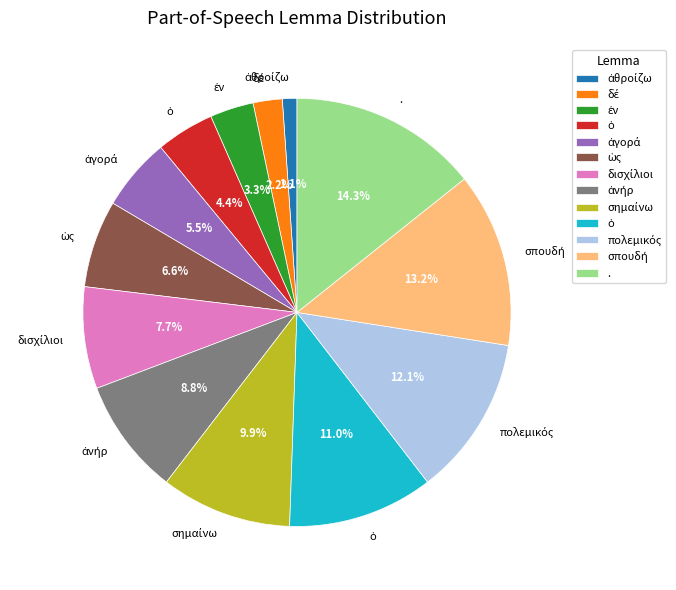

Does any single category account for the majority?

No